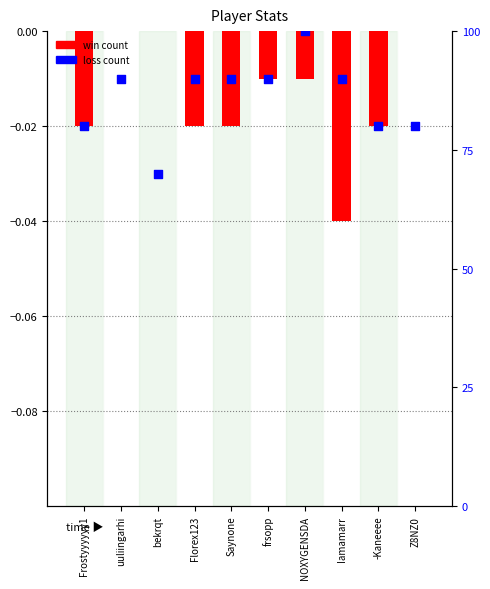

Which series has the largest total across all categories?

Ratio